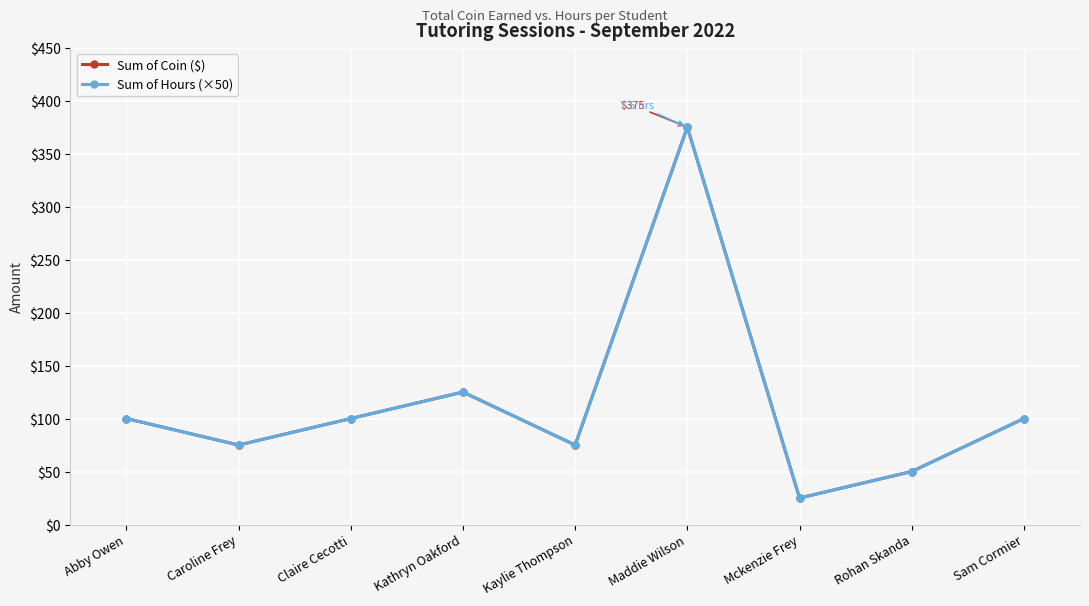

What is the label of the 1st point from the right?

Sam Cormier